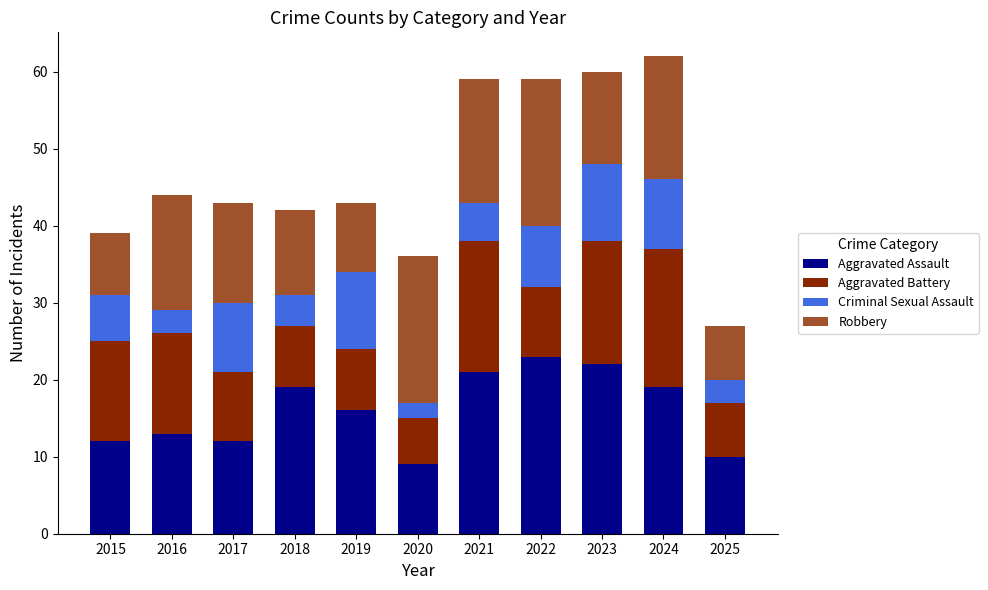

What is the total value across all series at 2022?

59